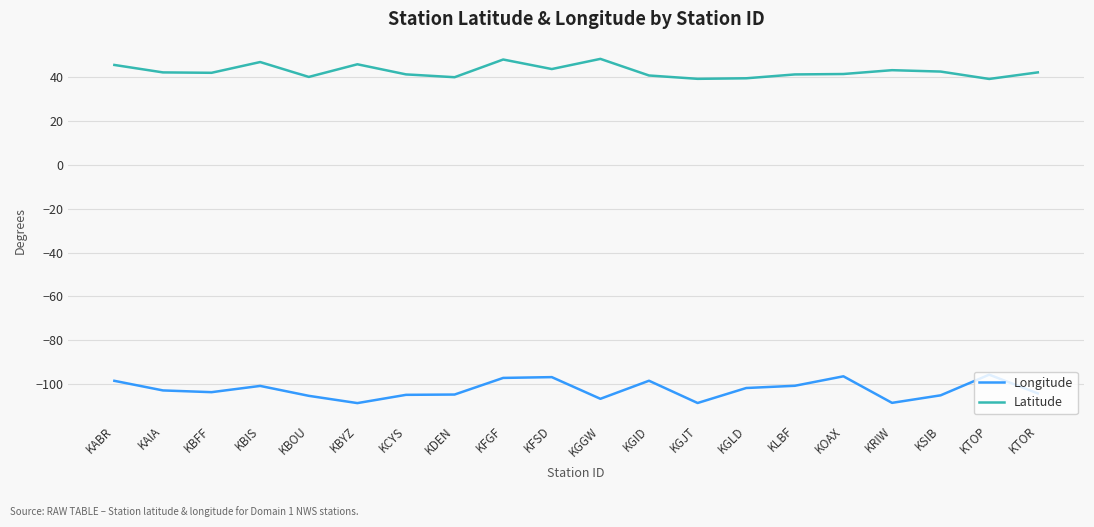

The Latitude series shows 48.2 at KGGW. True or false?

True